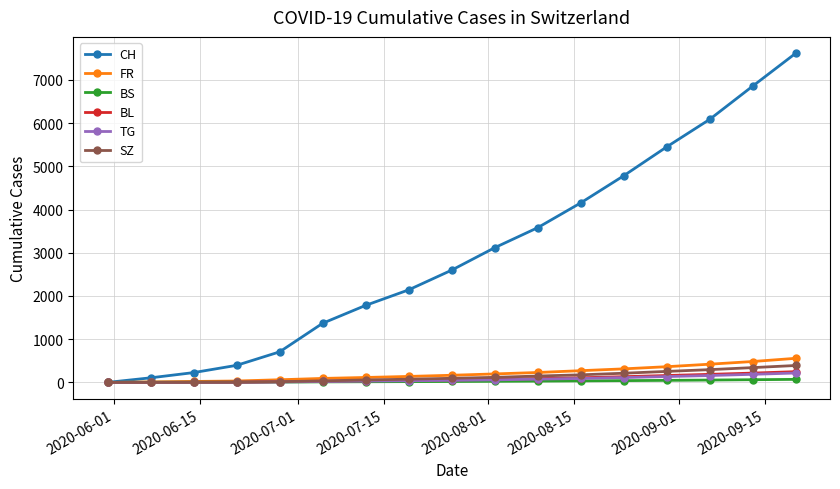

Which series has the largest range (max minus min)?

CH